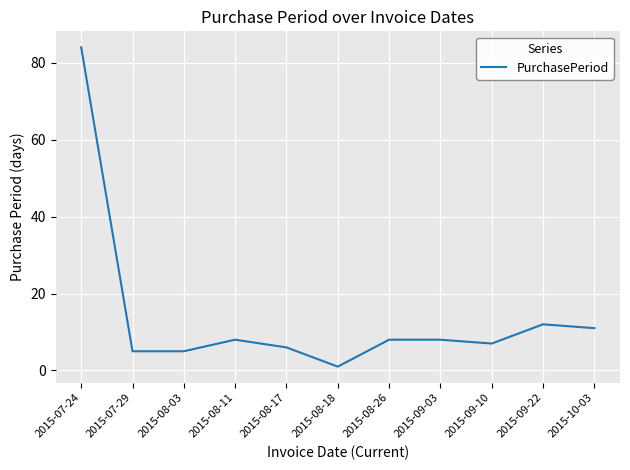

The chart shows a value of 1 at 2015-08-18. True or false?

True